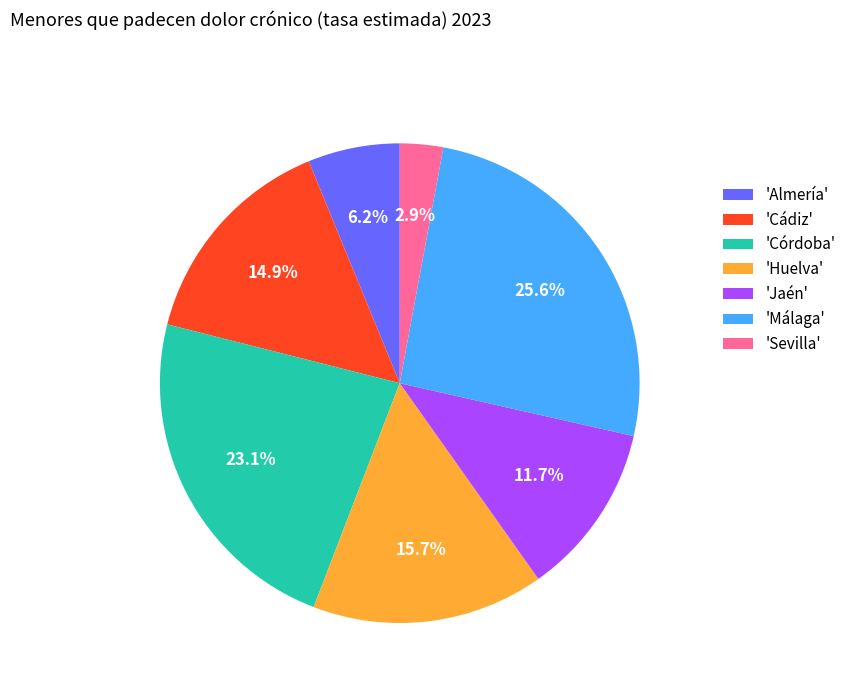

Between 'Almería' and 'Málaga', which is larger?

'Málaga'